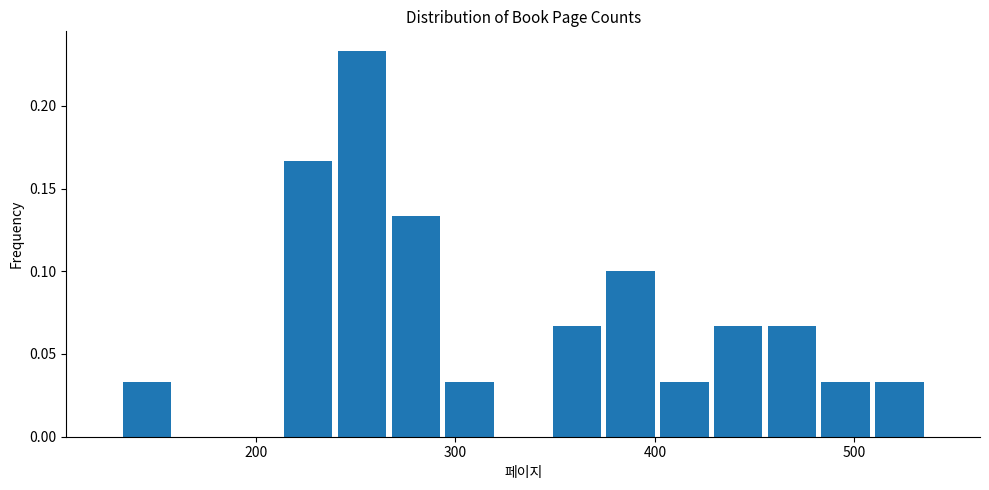

Read against the x-axis, roughly where is the centre of the tallest bar?

250